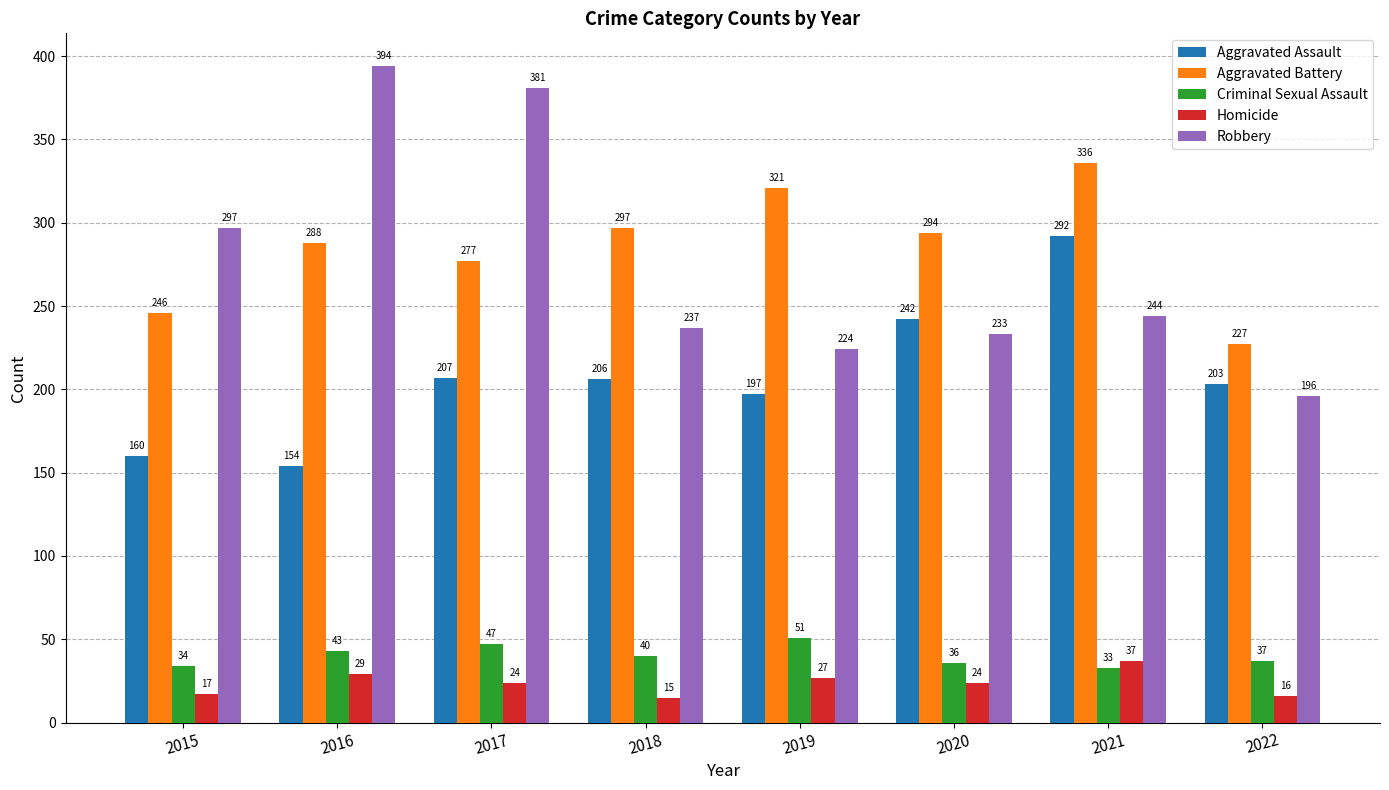

What are all the series names shown in the legend?

Aggravated Assault, Aggravated Battery, Criminal Sexual Assault, Homicide, Robbery